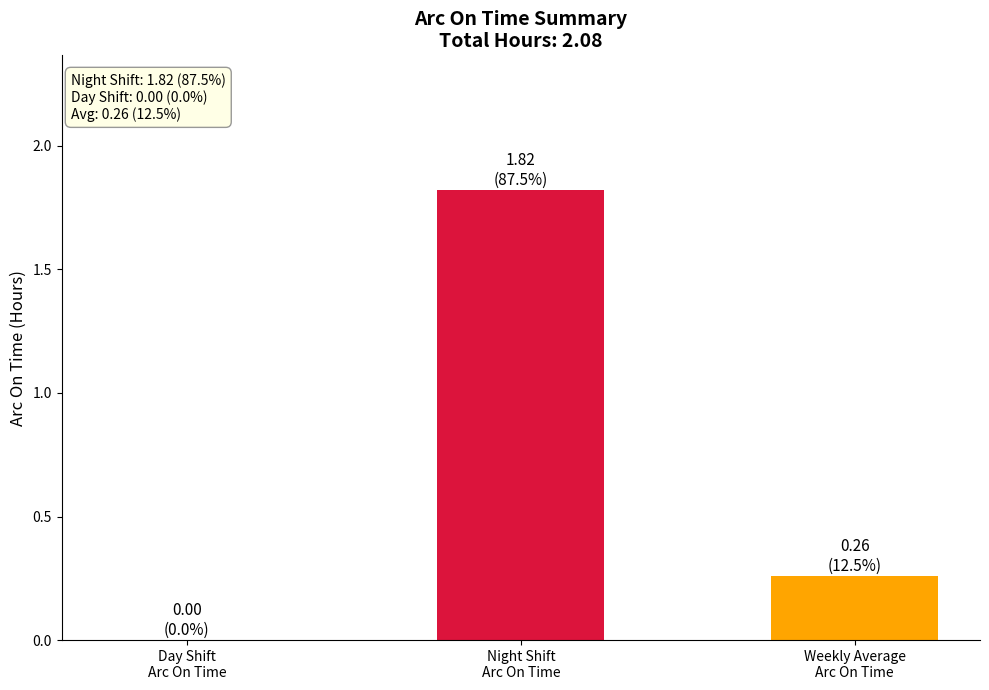

The value of Day Shift Arc On Time at 15 is 0.0. True or false?

True